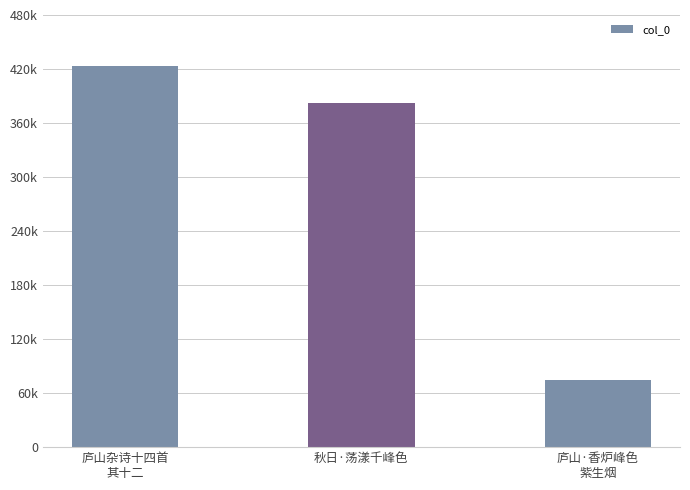

Which label corresponds to the largest value in the chart?

庐山杂诗十四首
其十二